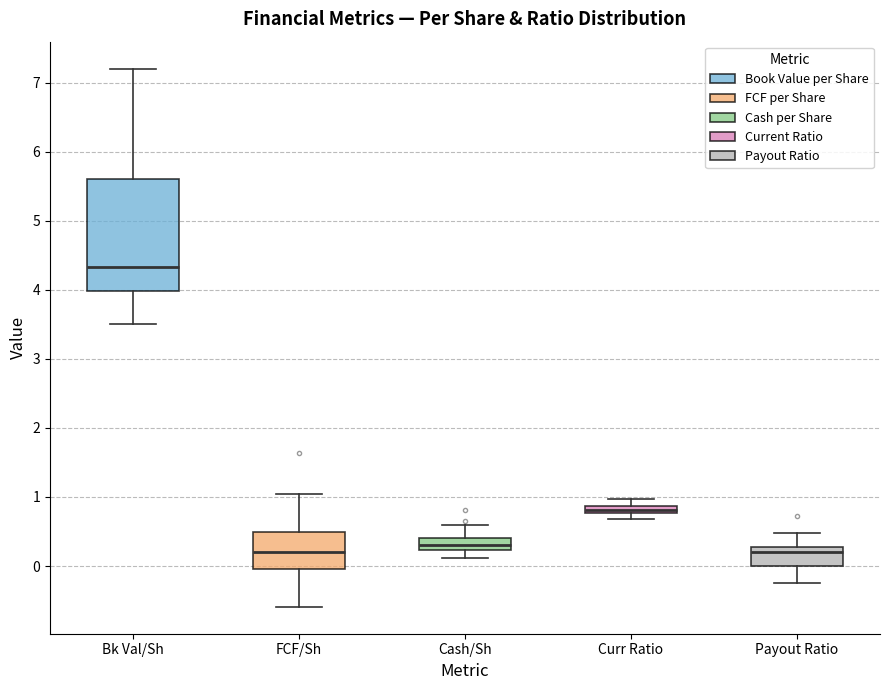

Where is the lower edge of the box for Curr Ratio on the y-axis? The values are not printed on the chart, so give them approximately, as read against the axis.

0.8